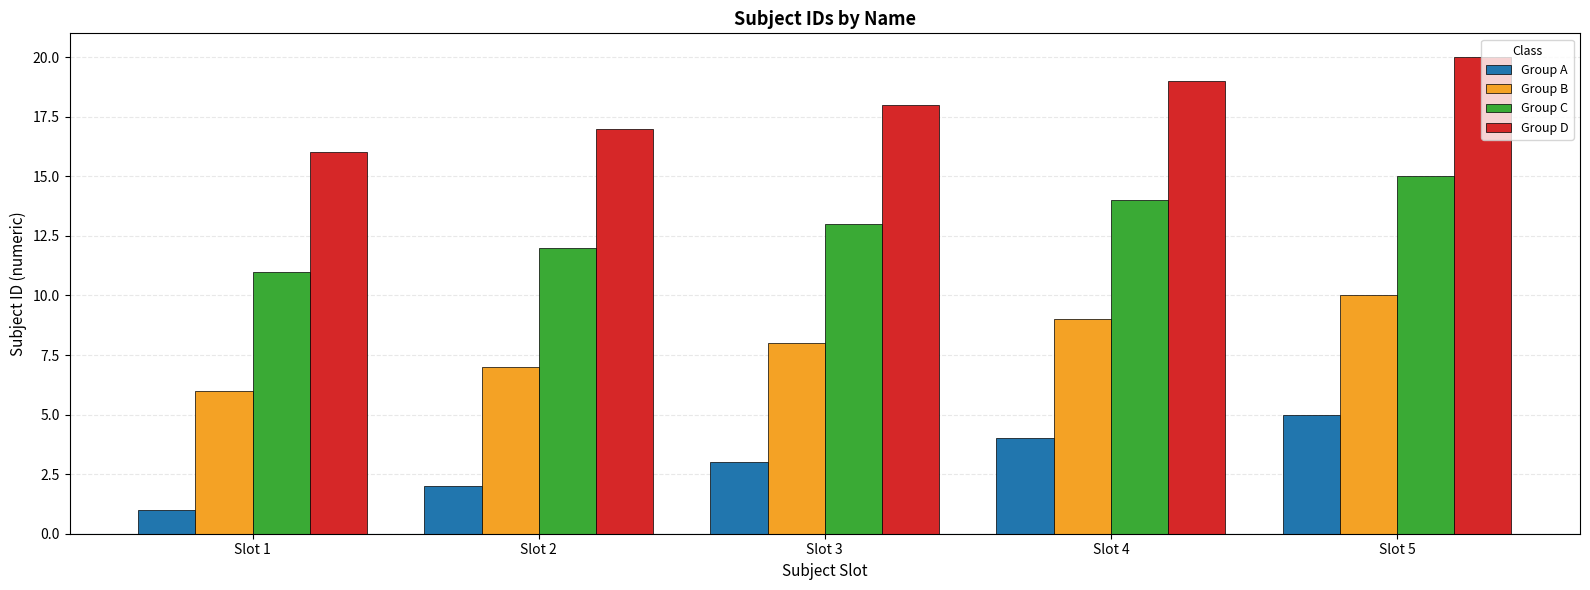

Count the number of categories in the chart.

5